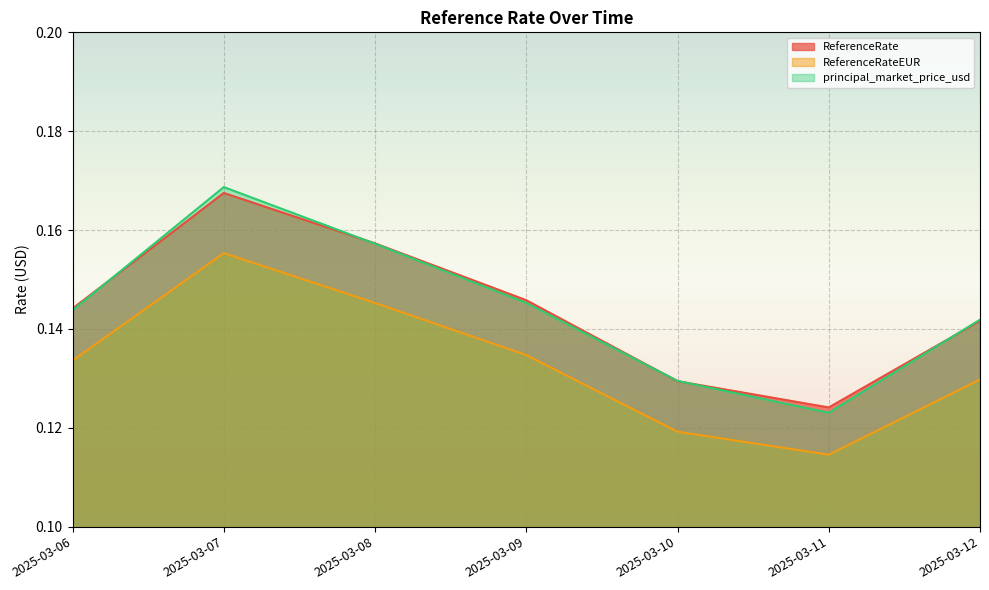

True or false: ReferenceRateEUR and ReferenceRate intersect in this chart.

False